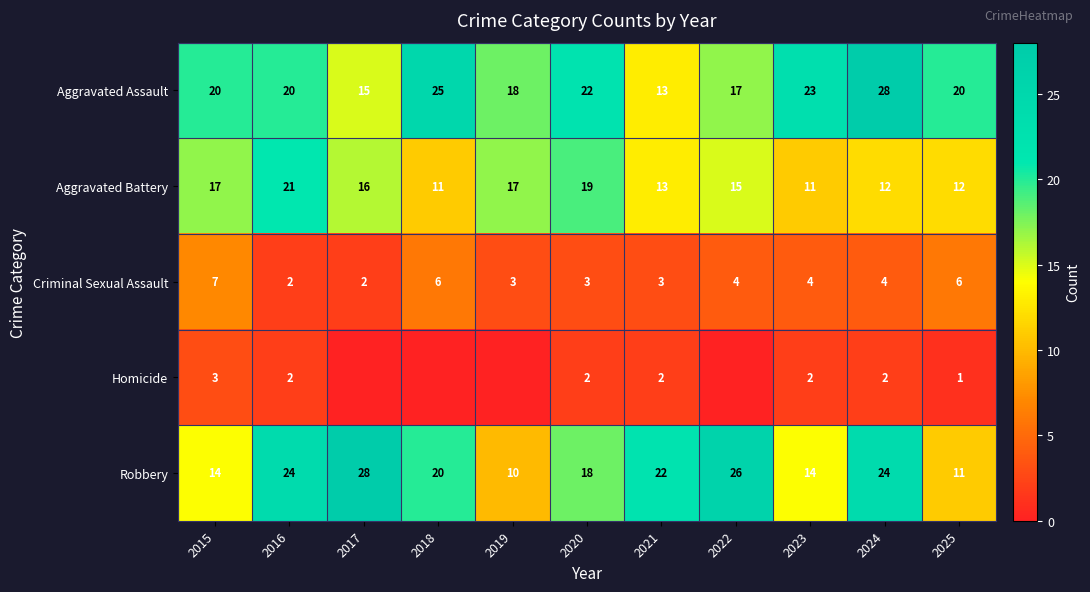

The value of Aggravated Assault at 2021 is 13. True or false?

True